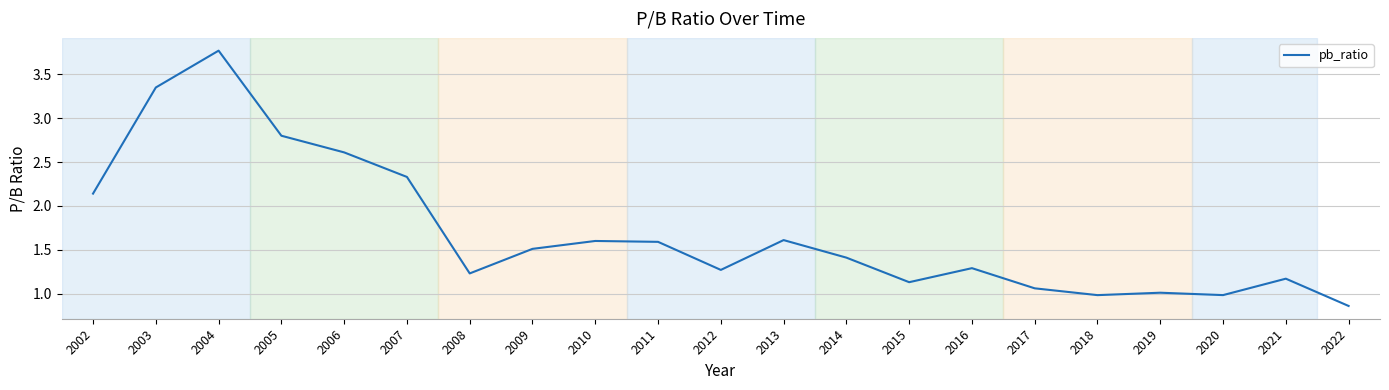

What is the change in value from 2004 to 2015?

-2.6